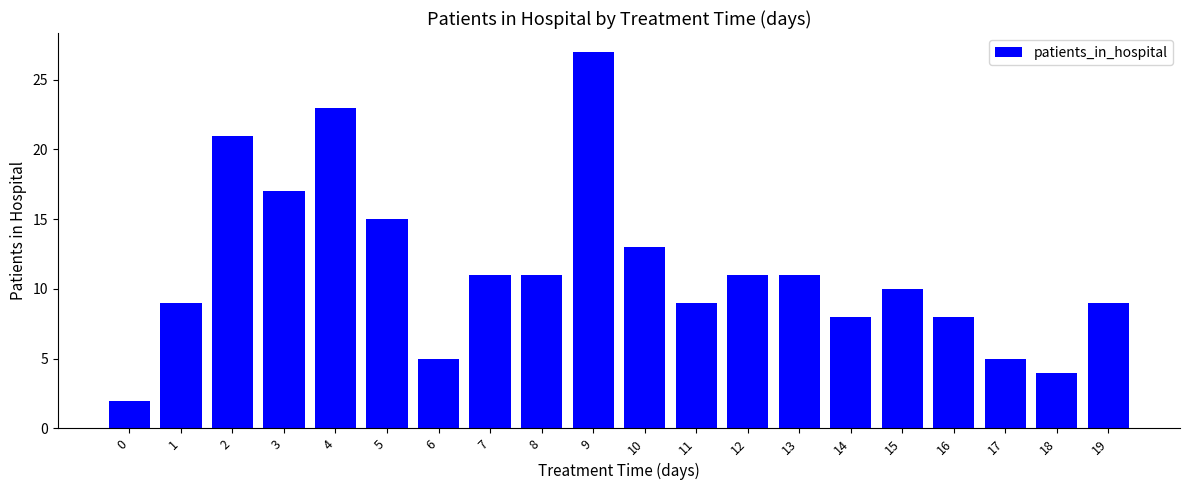

What is the sum of the values at 2 and 1?

30